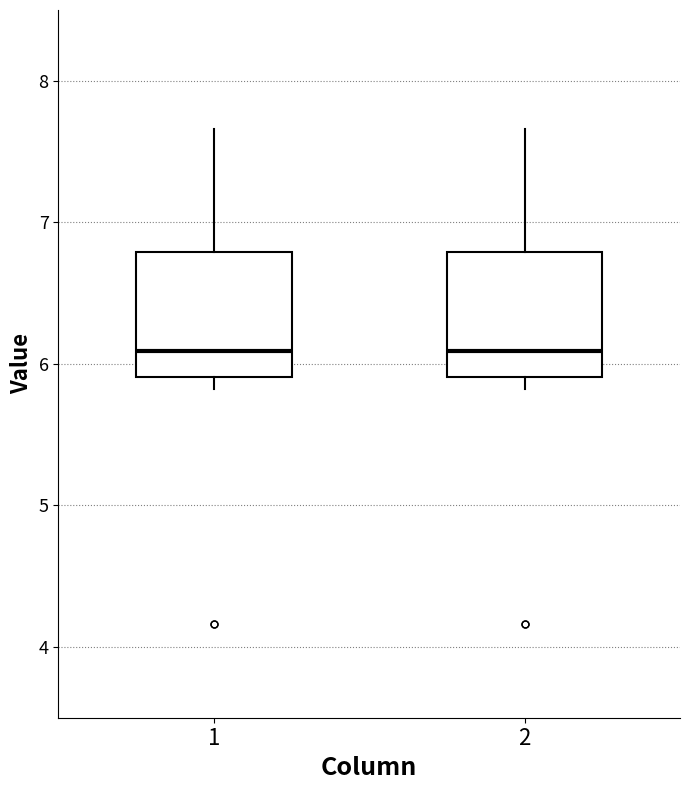

Reading left to right, transcribe this box plot: for each box, give where its median line is, the range the box spans, and where its two whiskers end, as read against the y-axis. The values are not printed on the chart, so give them approximately, as read against the axis.

1: median 6.1, box 5.9 to 6.8, whiskers 5.8 to 7.7
2: median 6.1, box 5.9 to 6.8, whiskers 5.8 to 7.7